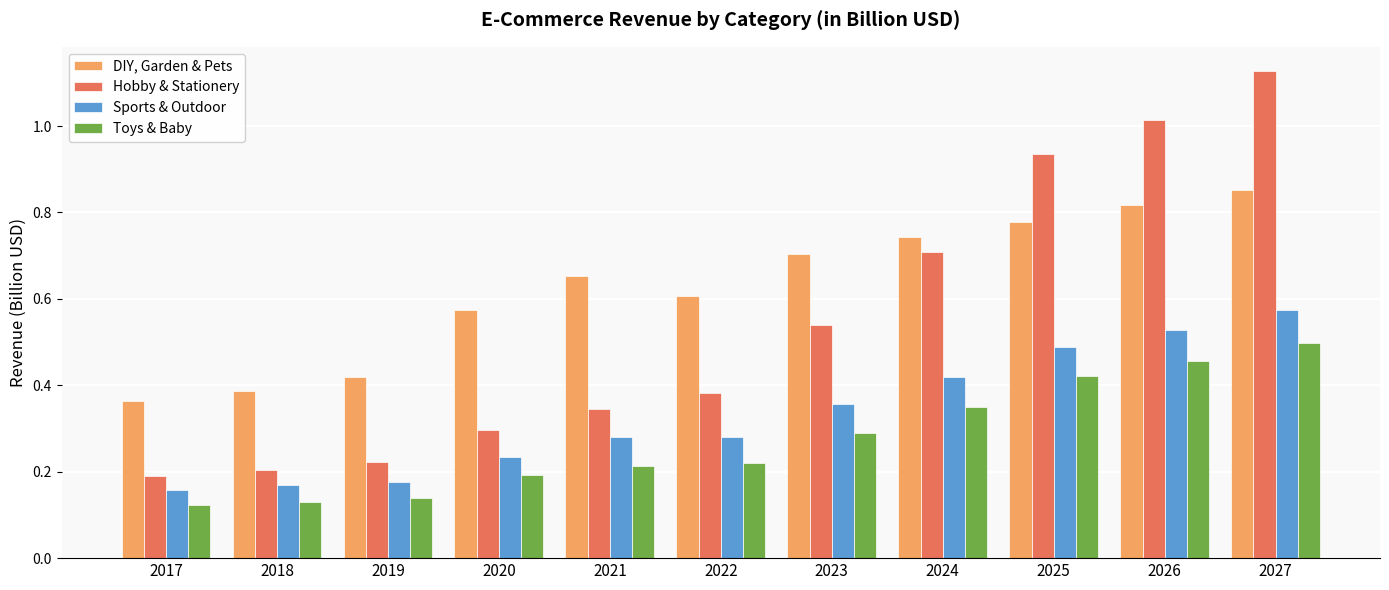

Rank the series by their average value, from highest to lowest.

DIY, Garden & Pets, Hobby & Stationery, Sports & Outdoor, Toys & Baby